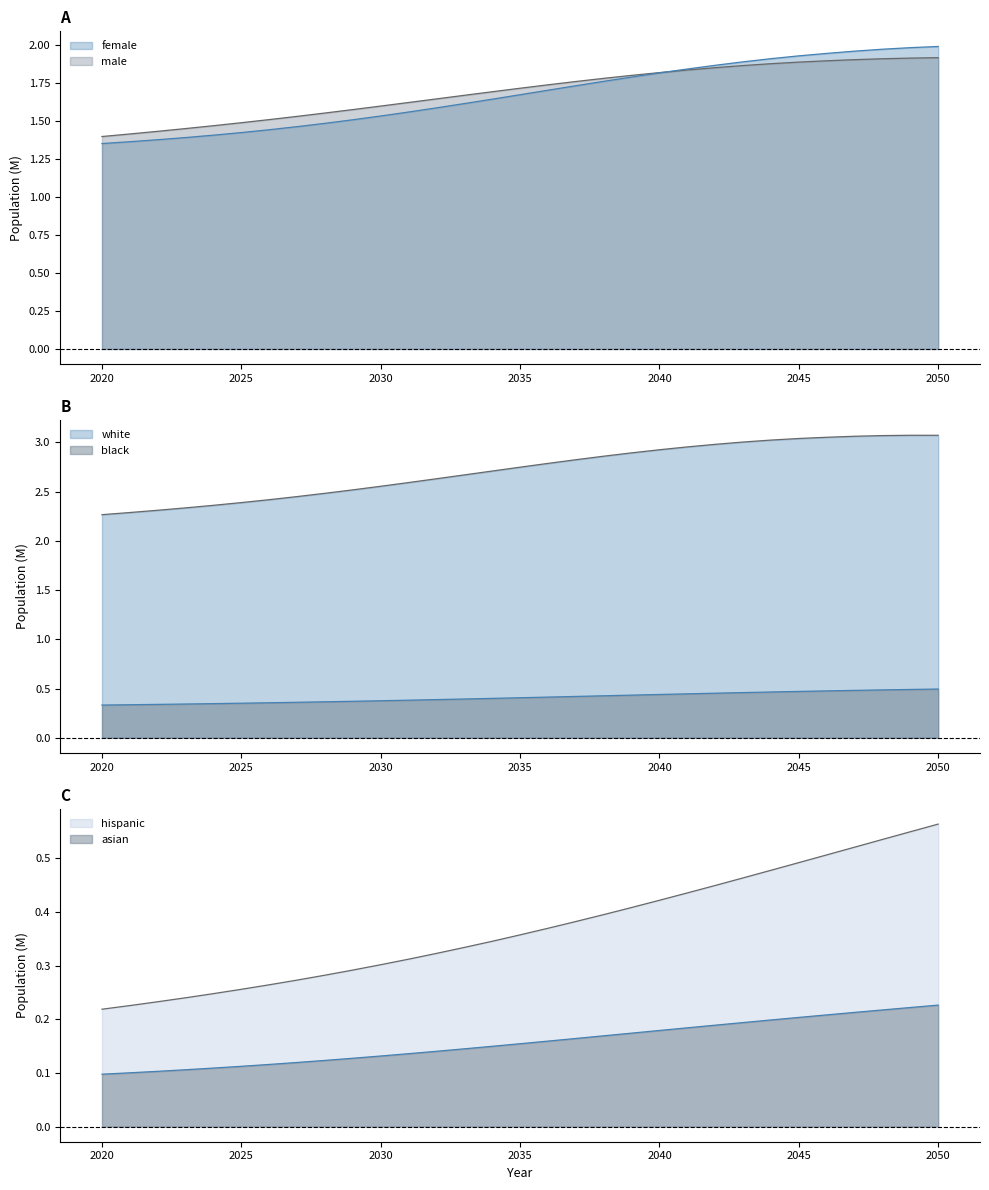

True or false: asian and hispanic cross at least once.

False